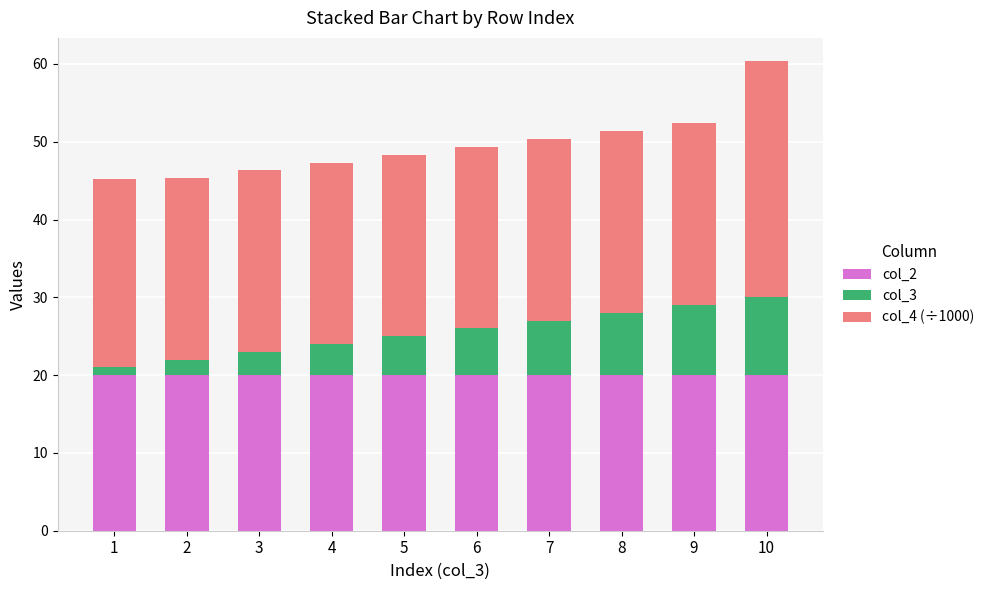

What is the total value across all series at 2?

45.3